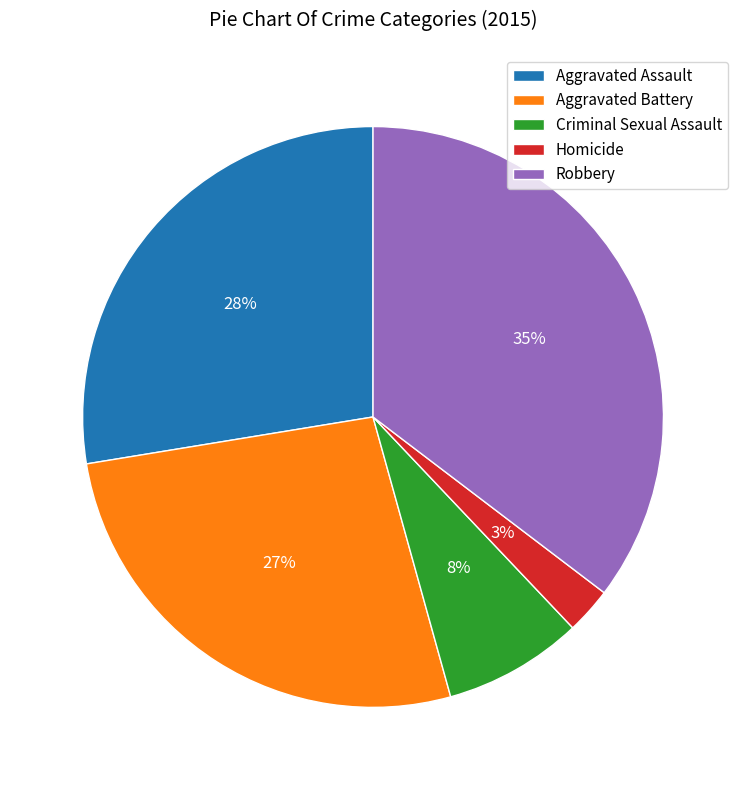

Is the sum of Robbery and Aggravated Assault greater than half?

Yes